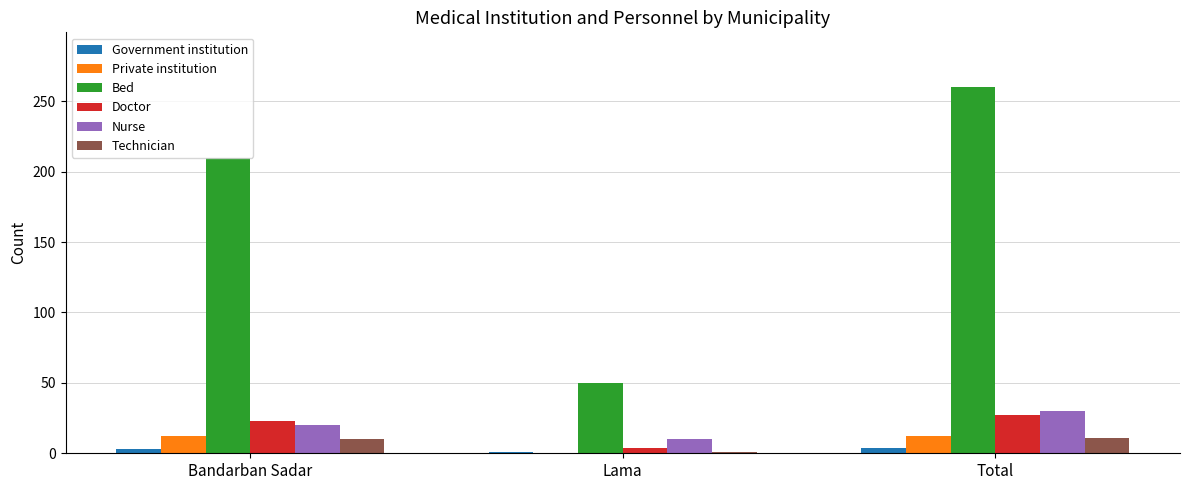

Which category has the highest value in the Nurse series?

Total